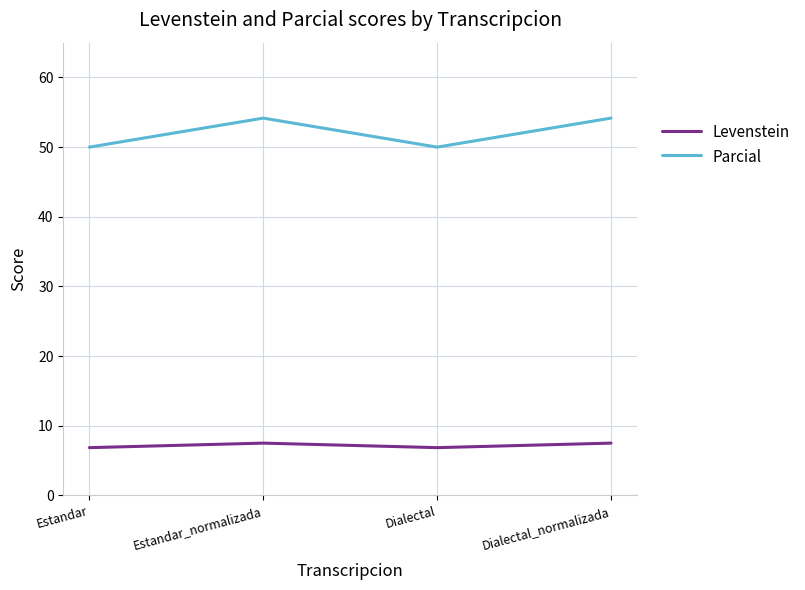

What is the spread (max minus min) of values at Estandar_normalizada?

46.7